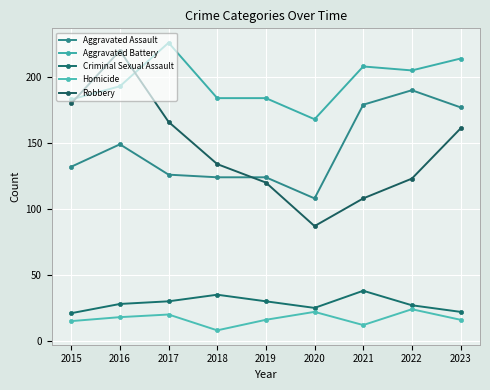

Is this an area chart (filled region under the line)?

No